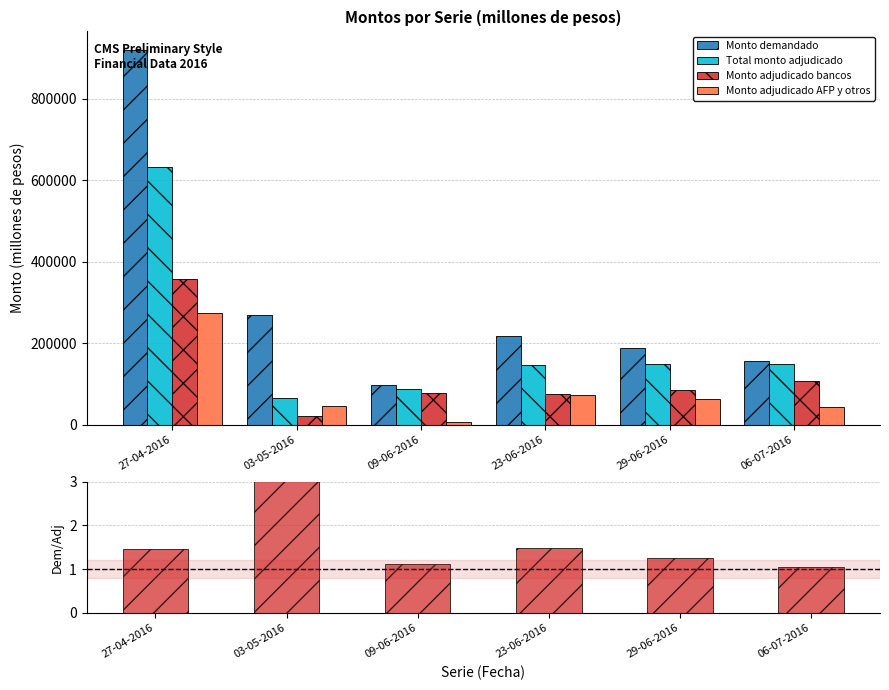

What is the minimum value for Total monto adjudicado?

66800